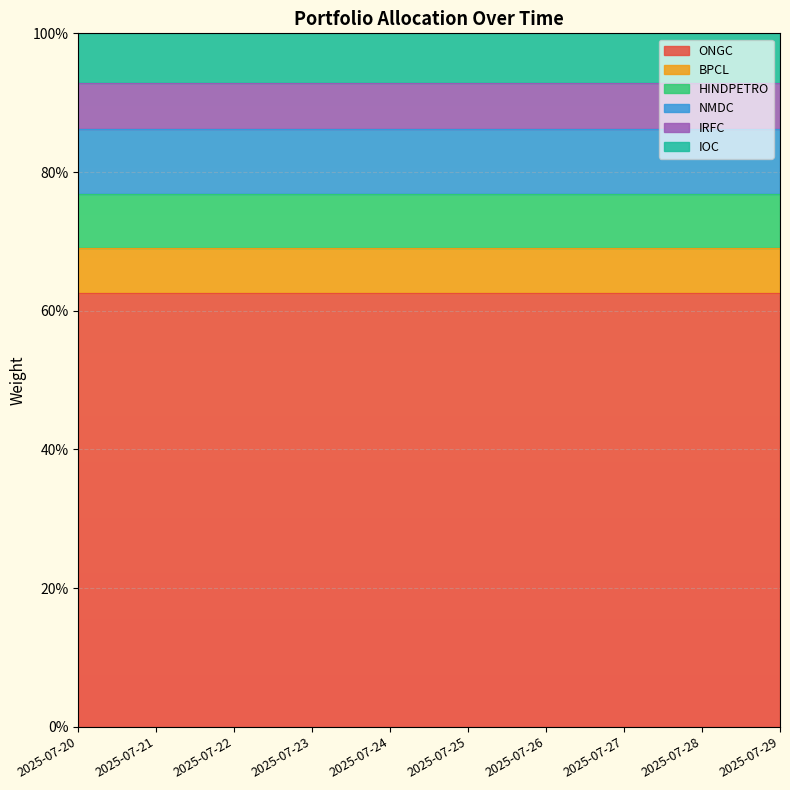

What are all the series names shown in the legend?

ONGC, BPCL, HINDPETRO, NMDC, IRFC, IOC